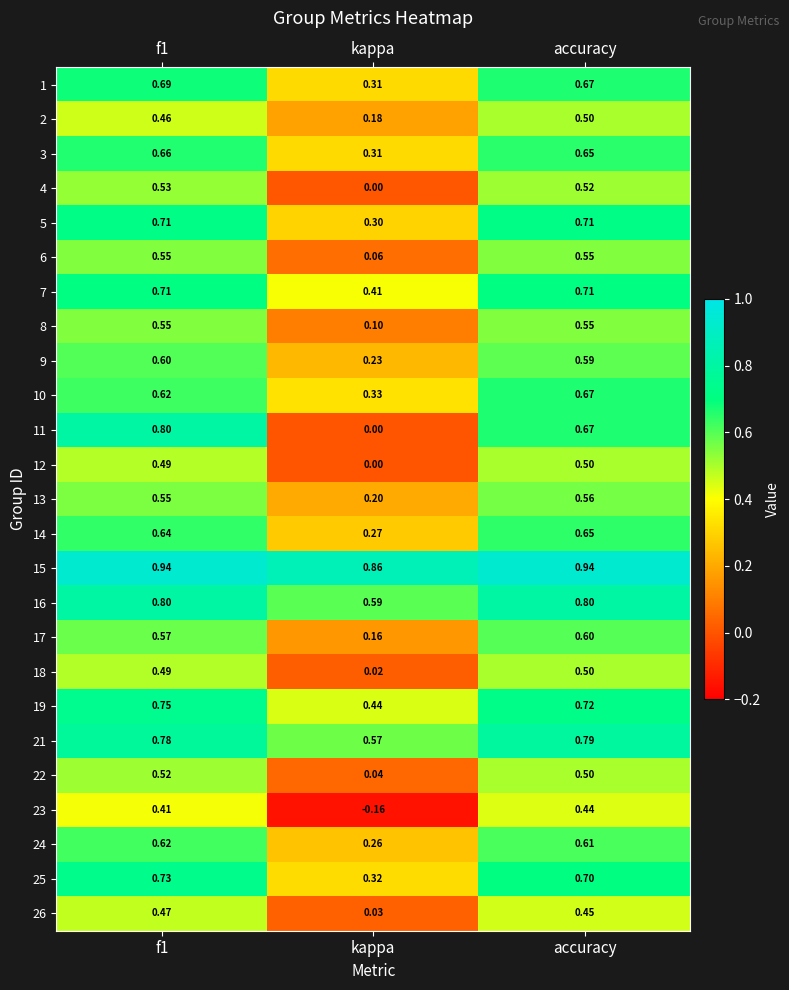

Which category has the lowest value across all series?

kappa